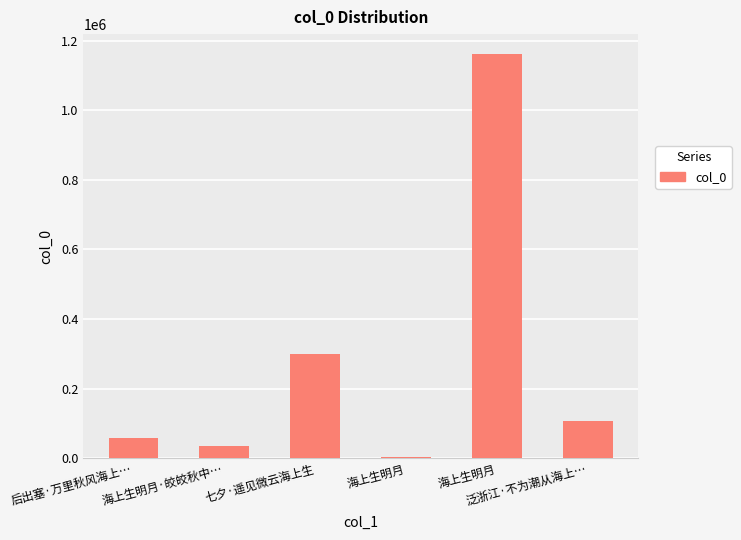

How many categories are shown in the chart?

6